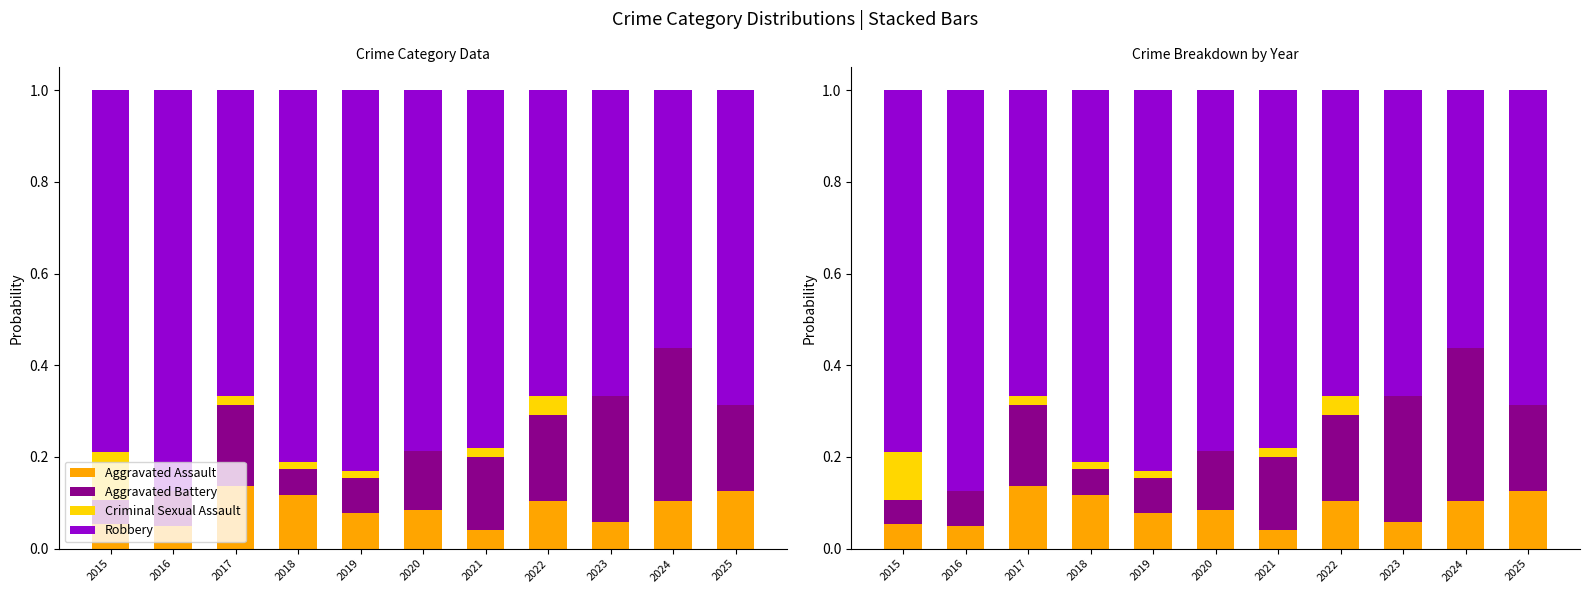

What is the sum of the Aggravated Assault values at 2021 and 2025?

0.2